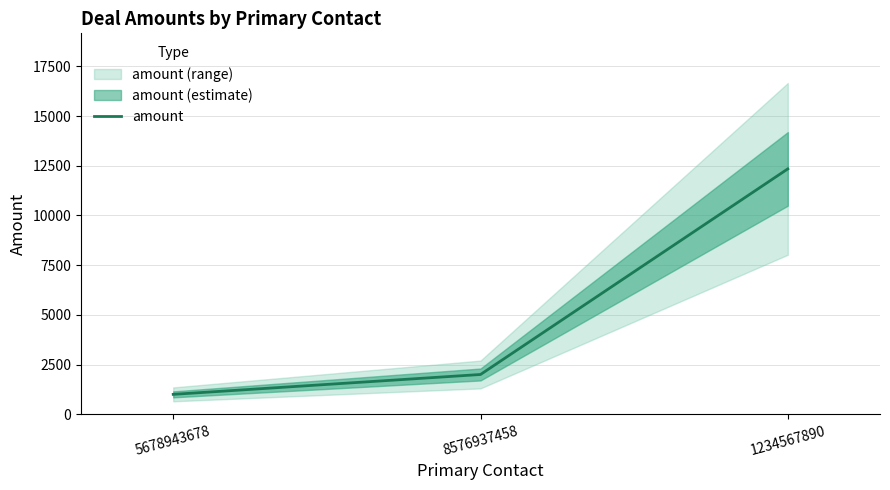

Between 5678943678 and 8576937458, which is larger?

8576937458